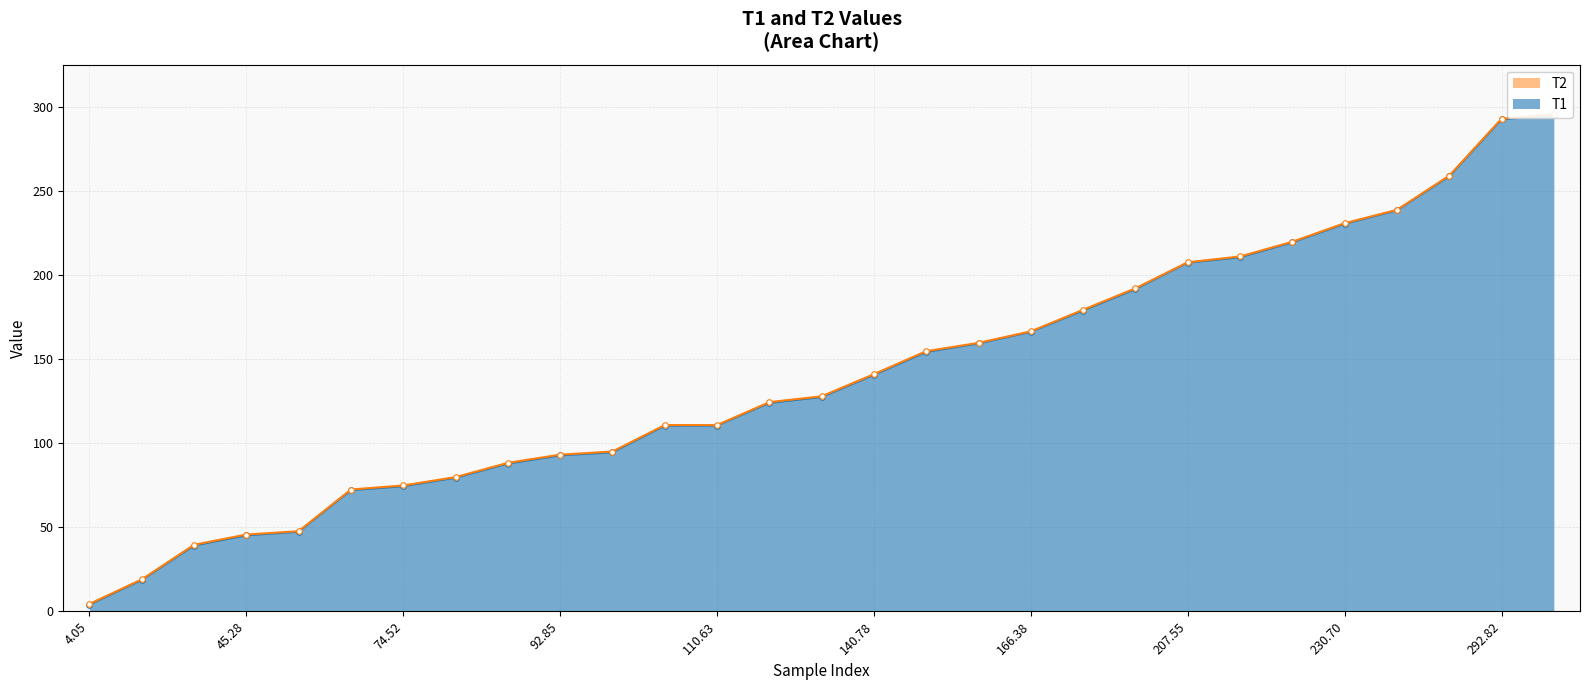

Which series changed the most between 166.38 and 230.7?

T2